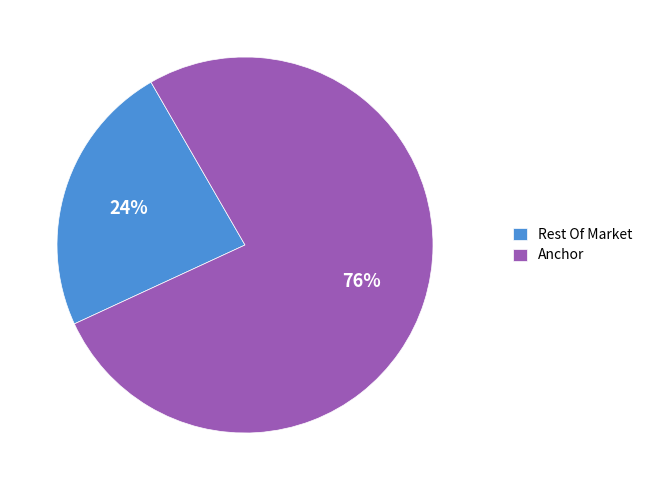

Rank the categories by value from highest to lowest.

Anchor, Rest Of Market